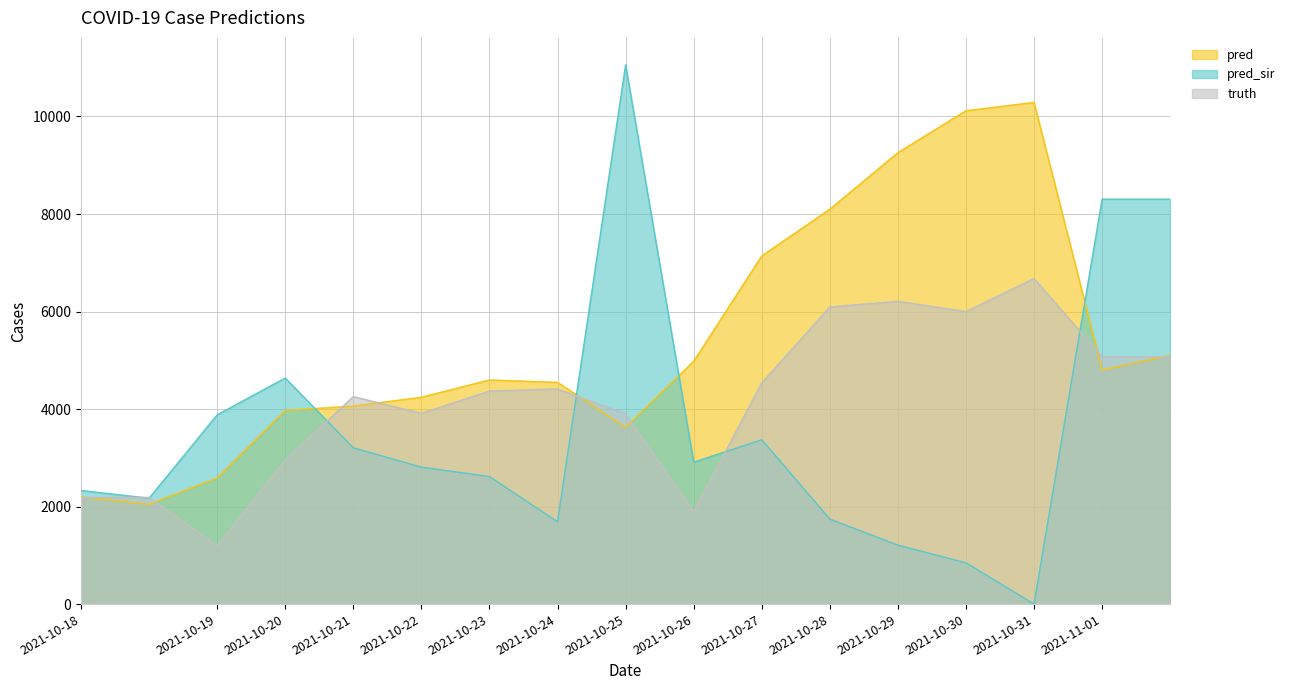

At how many categories does at least one series exceed 10679?

1